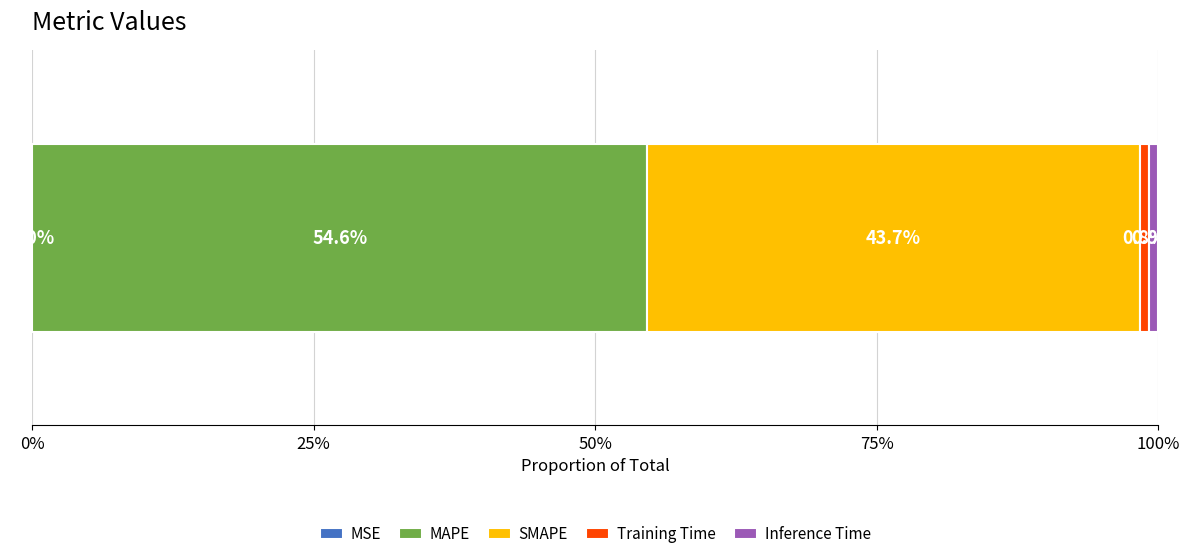

What is the value of the 3rd bar from the left?

39.8